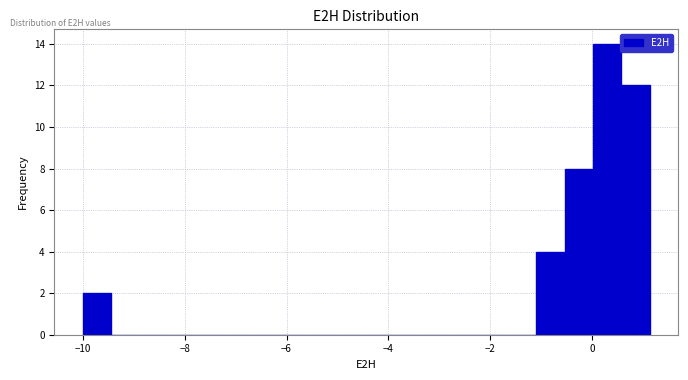

Around what value on the x-axis is the tallest bar? Give the approximate position of its centre, as read against the axis.

0.2